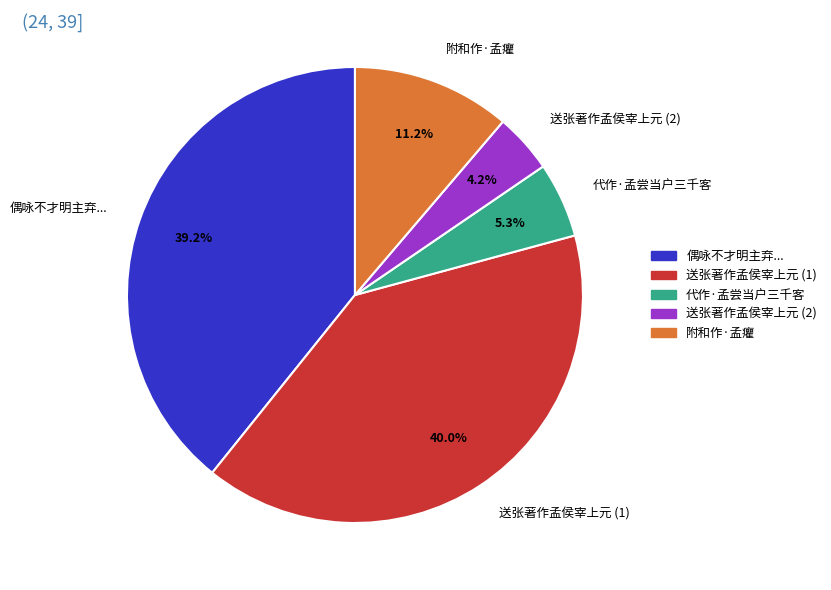

Is there any slice that represents more than half of the pie?

No